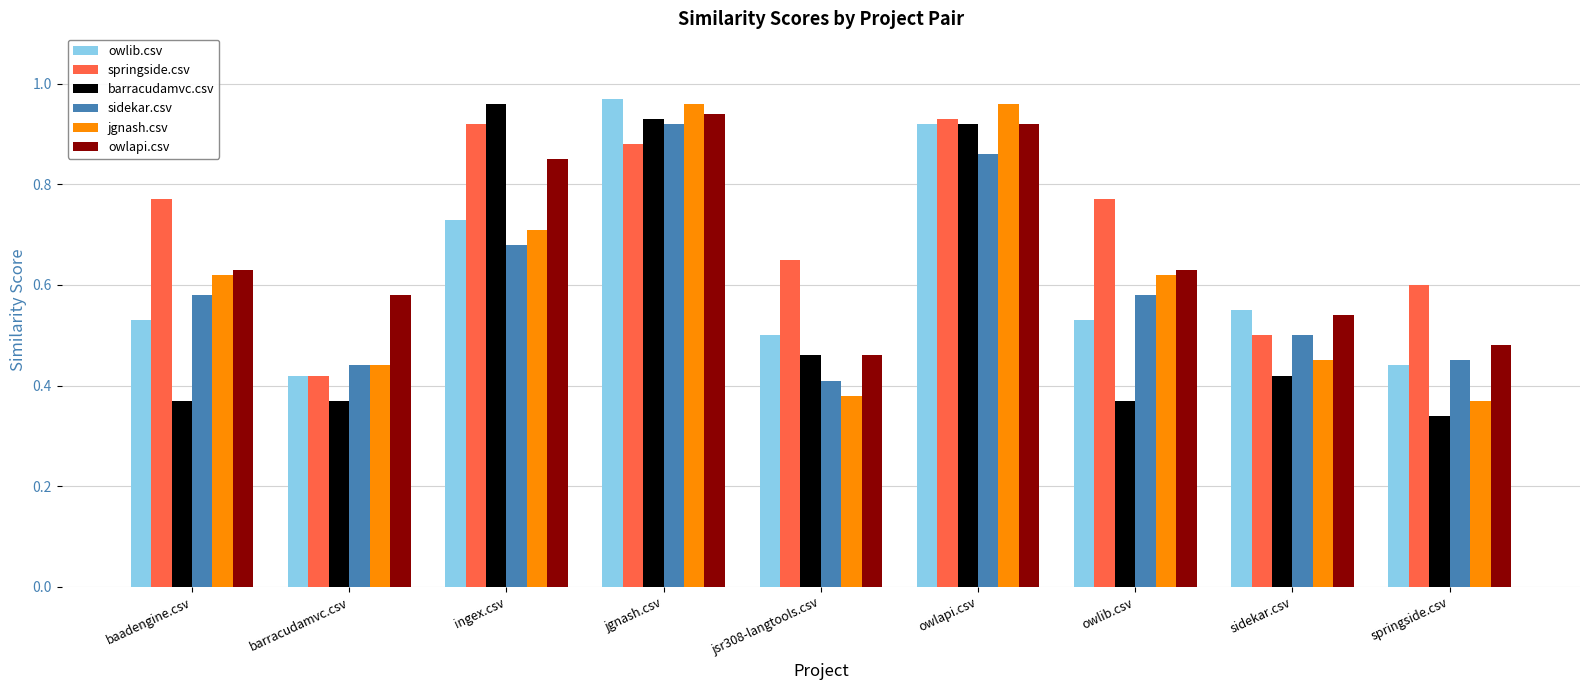

At which label is barracudamvc.csv closest to 0?

springside.csv